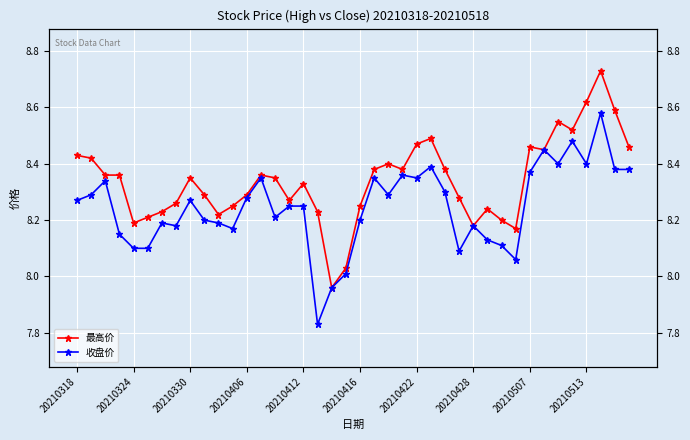

What are all the series names shown in the legend?

最高价, 收盘价